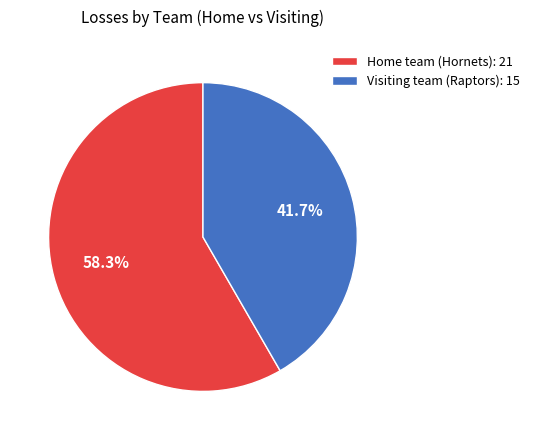

Is it true that Visiting team (Raptors) is 42% of the pie?

True